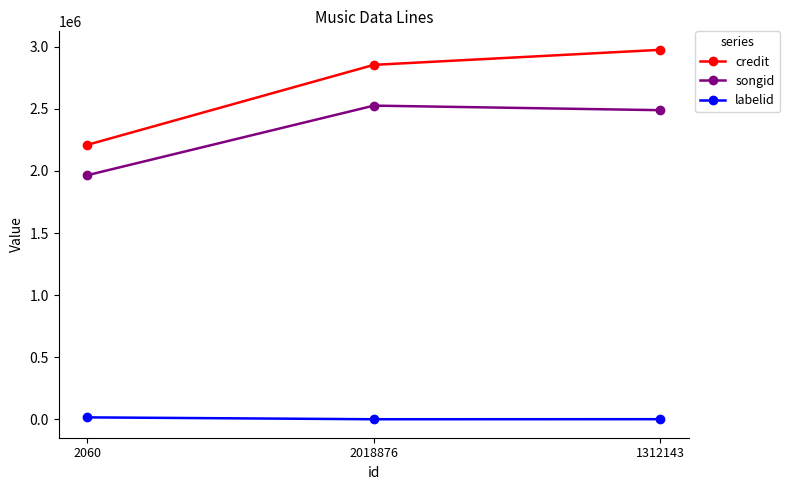

What is the total value across all series at 1312143?

5465265